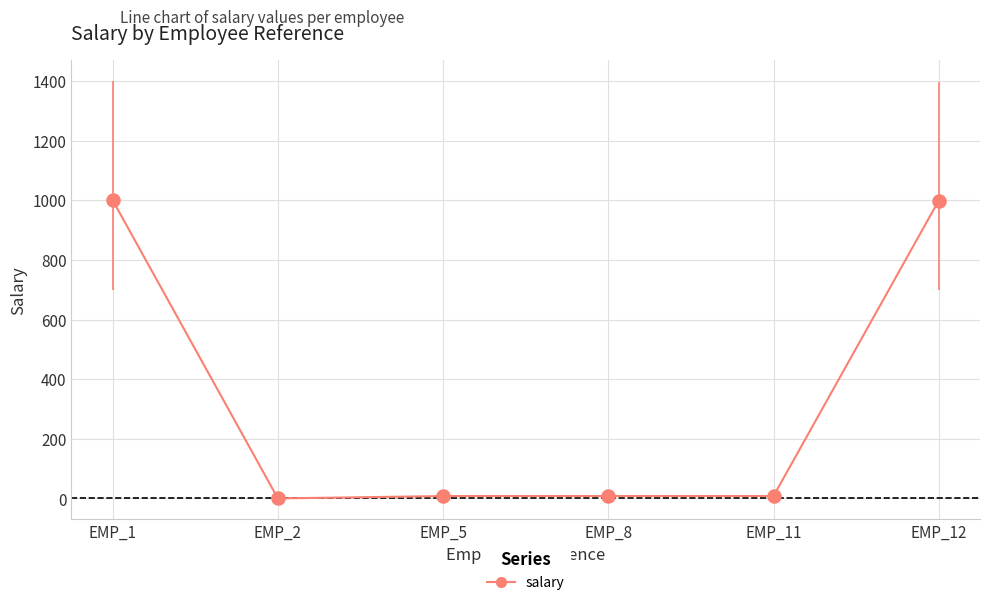

What is the change in value from EMP_2 to EMP_11?

+8